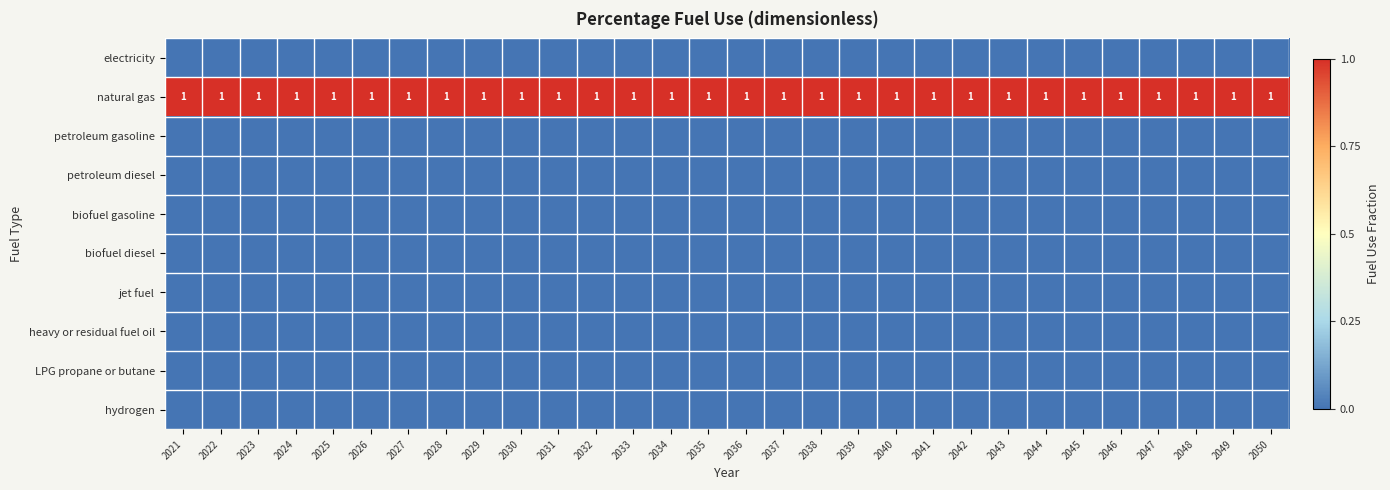

What is the sum of all natural gas values?

30